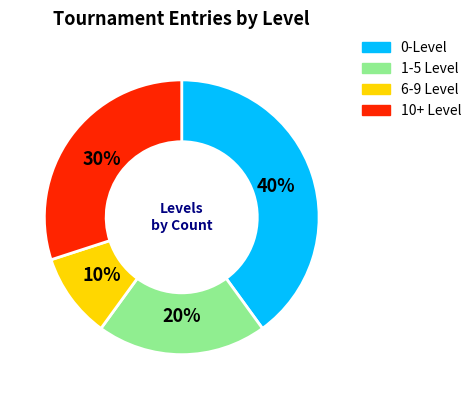

How many segments does this pie chart have?

4